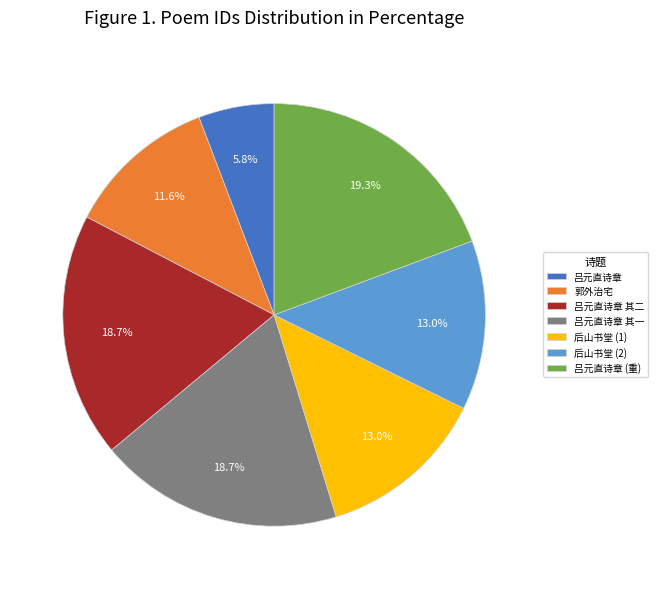

Is there a majority slice in this chart?

No